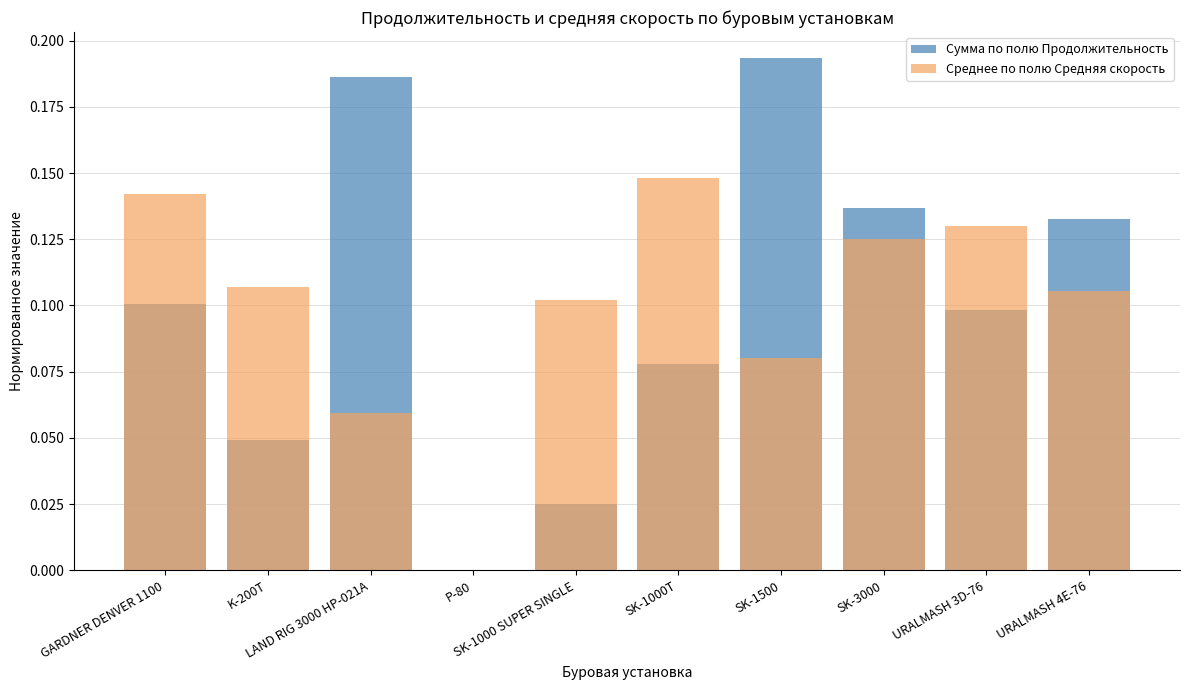

Which series has the largest total across all categories?

Сумма по полю Продолжительность